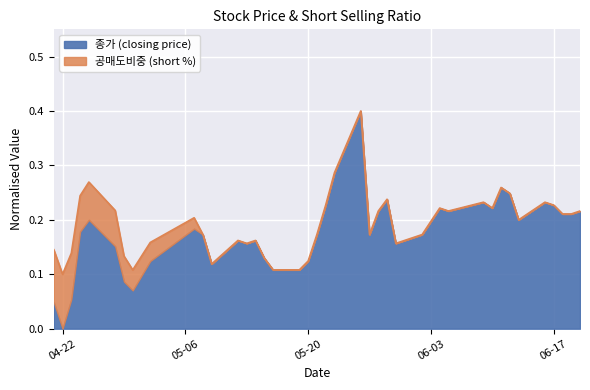

At which category does the chart reach its peak across all series?

2025-05-26